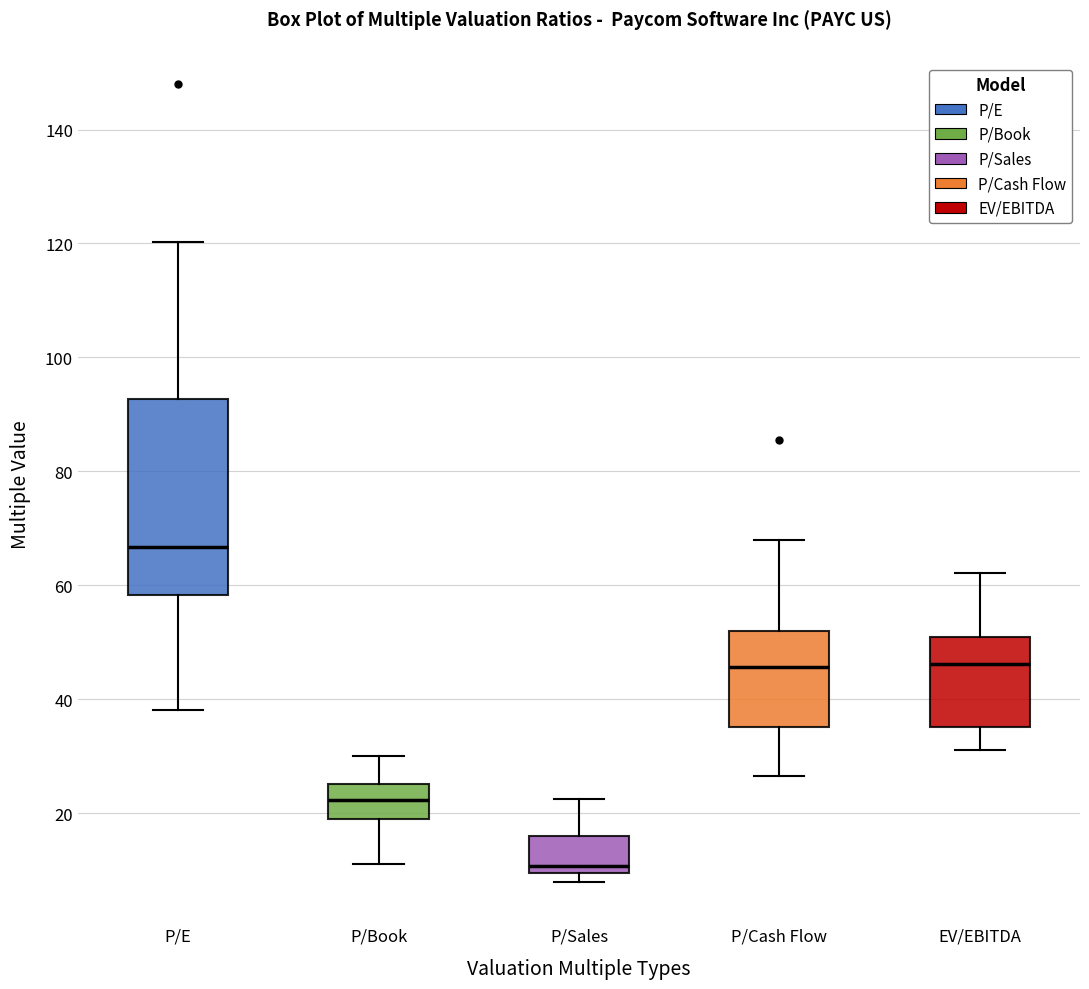

Reading left to right, read every box against the y-axis: the position of its median line, the range the box covers, and the ends of its whiskers. The values are not printed on the chart, so give them approximately, as read against the axis.

P/E: median 66, box 58 to 92, whiskers 38 to 120
P/Book: median 22, box 18 to 26, whiskers 10 to 30
P/Sales: median 10 (just above the box's lower edge), box 10 to 16, whiskers 8 to 22
P/Cash Flow: median 46, box 36 to 52, whiskers 26 to 68
EV/EBITDA: median 46, box 36 to 50, whiskers 32 to 62